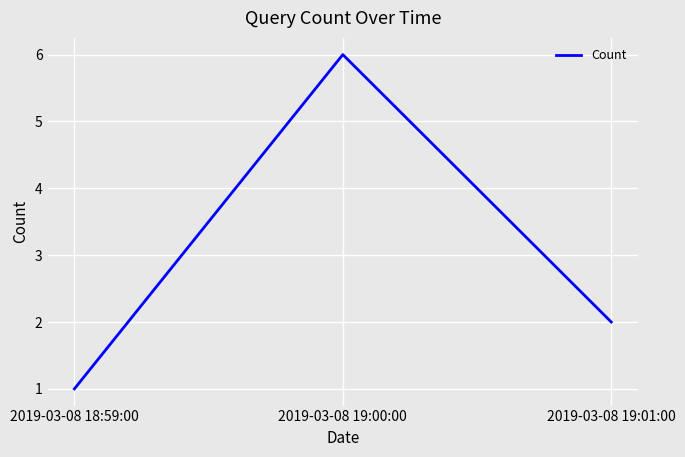

What position from the right is 2019-03-08 18:59:00?

3